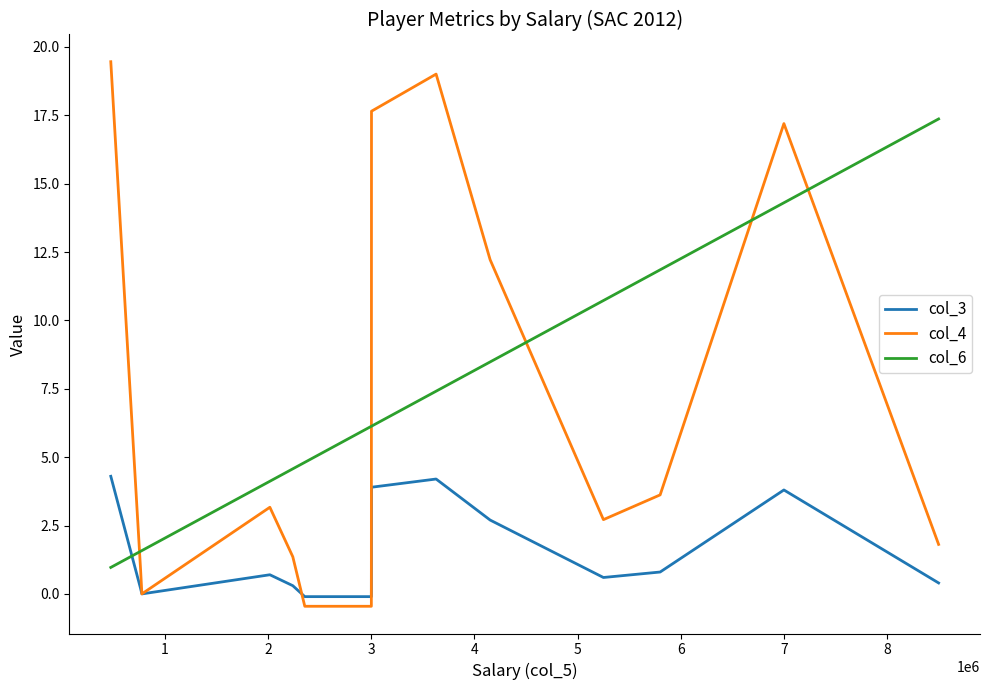

Which series has the largest range (max minus min)?

col_4